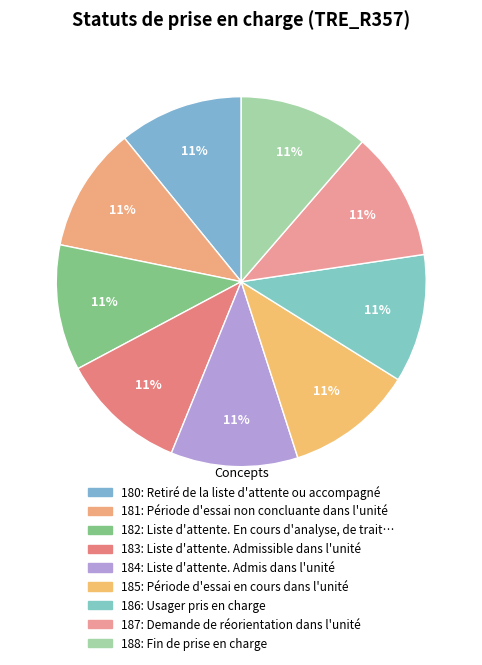

Is it true that 181 is 5% of the pie?

False